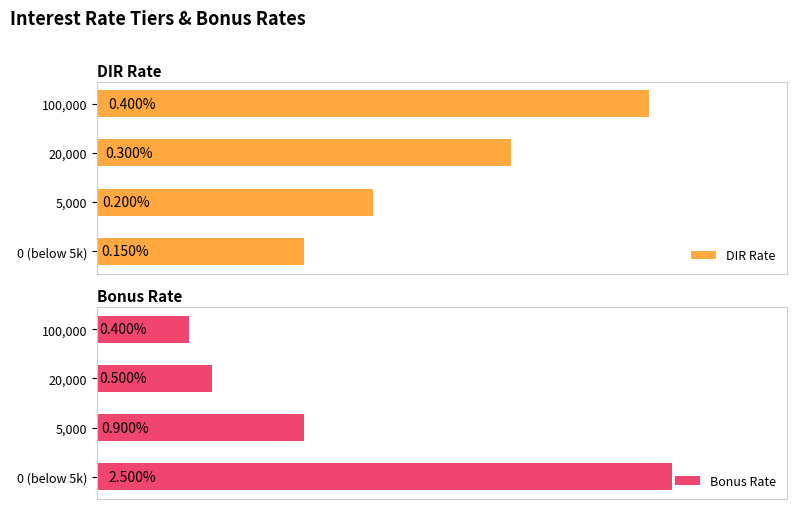

Between 5,000 and 20,000, which series saw the biggest shift?

Bonus Rate